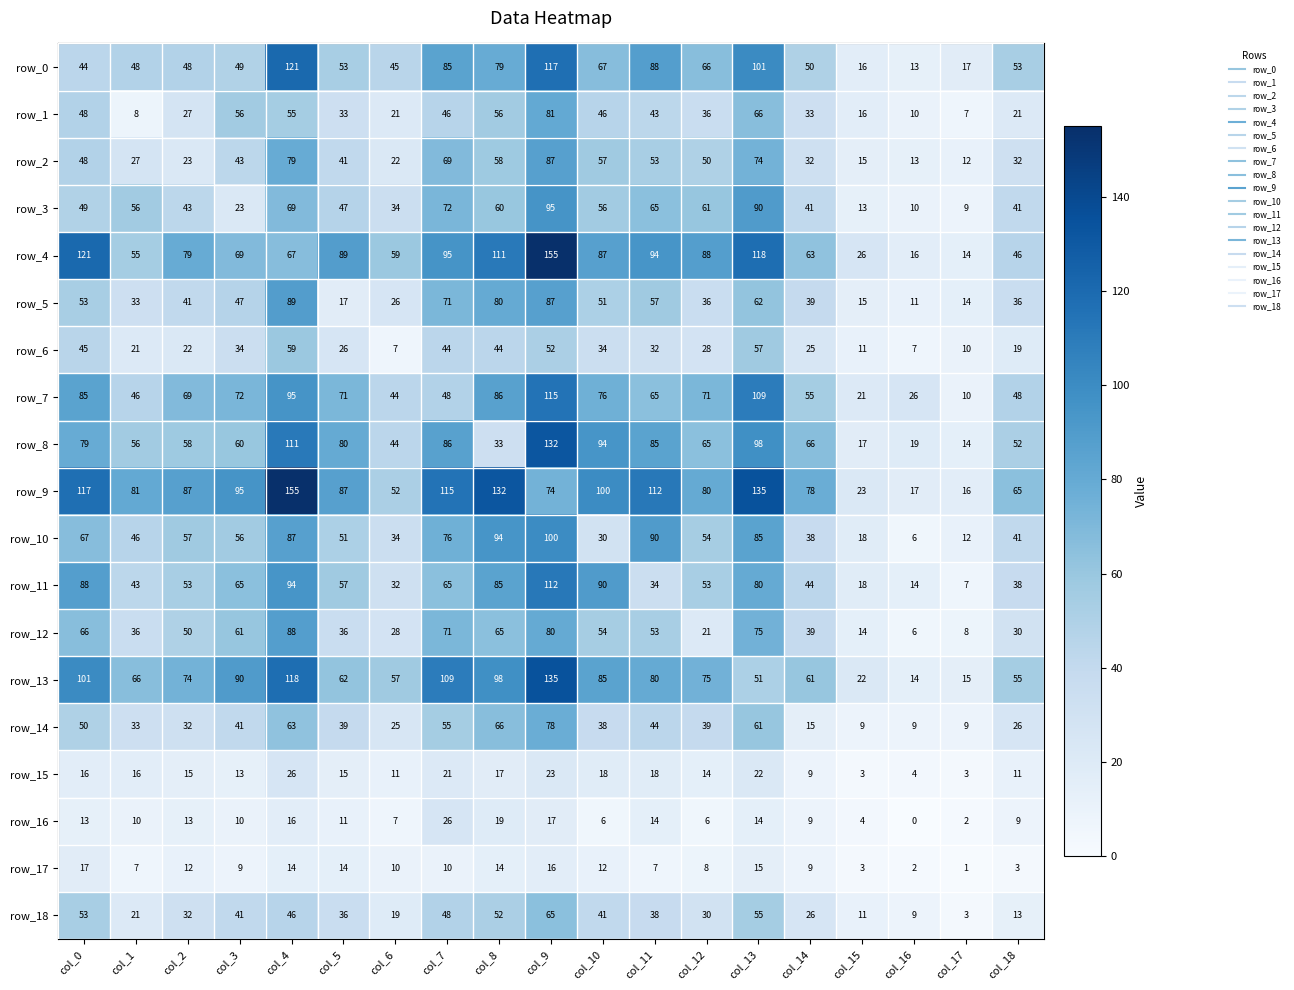

Is the value of row_1 at col_8 greater than the value of row_13 at col_9?

No